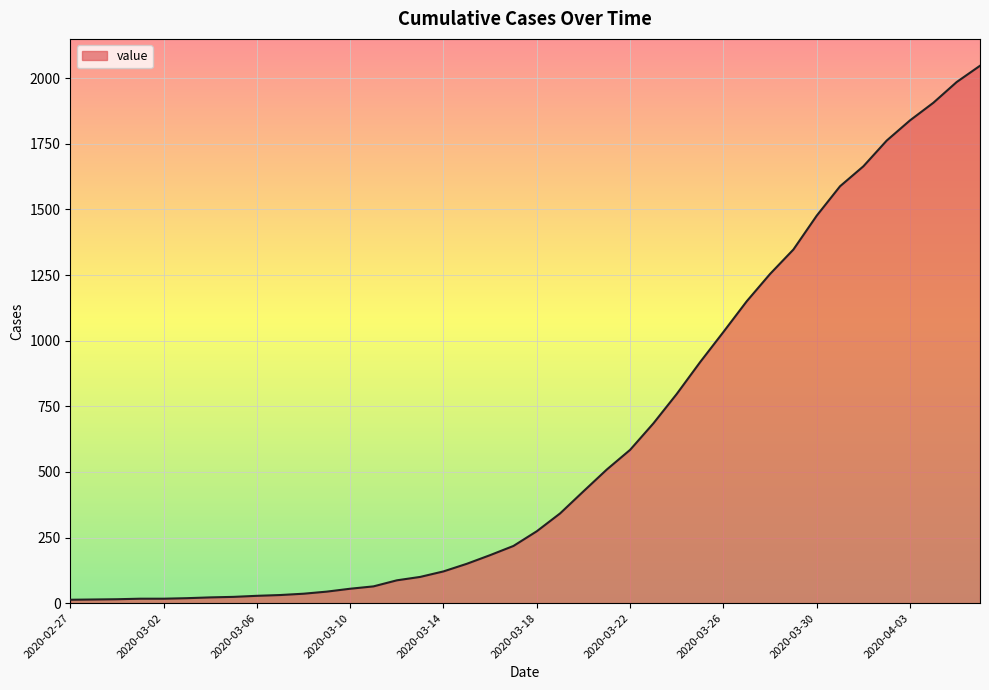

Does the chart display data point markers on the line(s)?

No